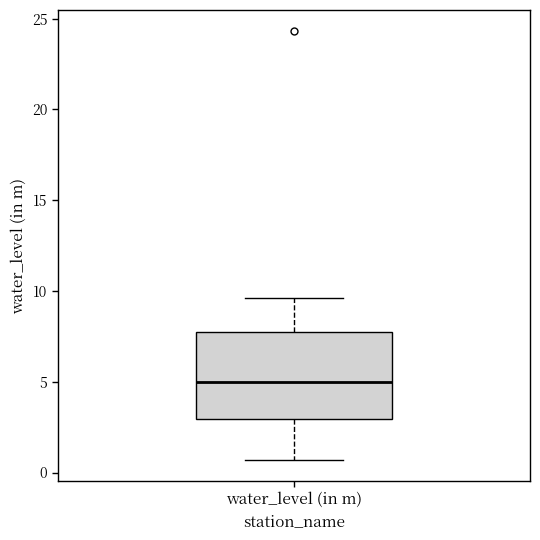

Where does the upper whisker of the box for water_level (in m) end on the y-axis? The values are not printed on the chart, so give them approximately, as read against the axis.

9.5